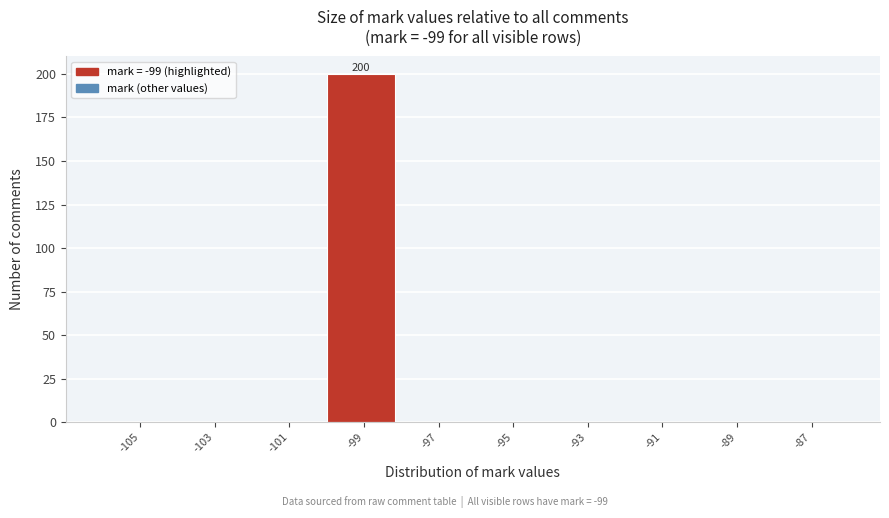

Reading right to left, what are all the values shown in this chart?

-87=0	-89=0	-91=0	-93=0	-95=0	-97=0	-99=200	-101=0	-103=0	-105=0